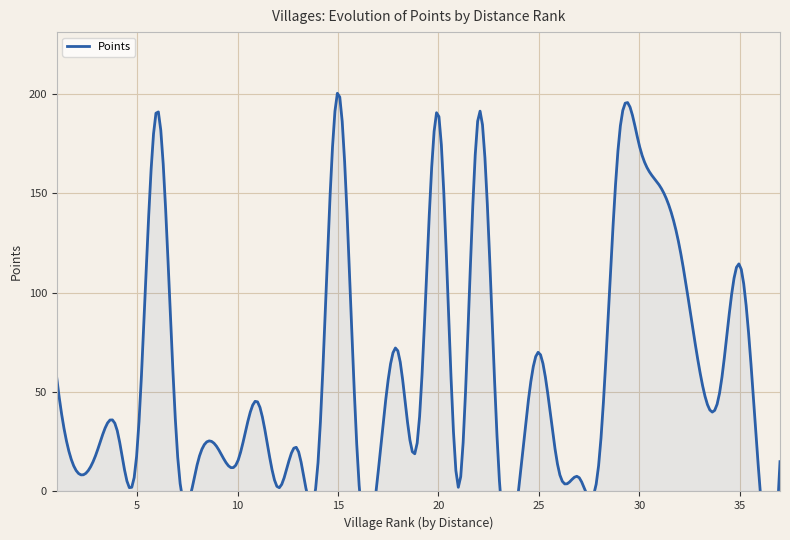

True or false: the data has more than 0 interior local peaks.

True